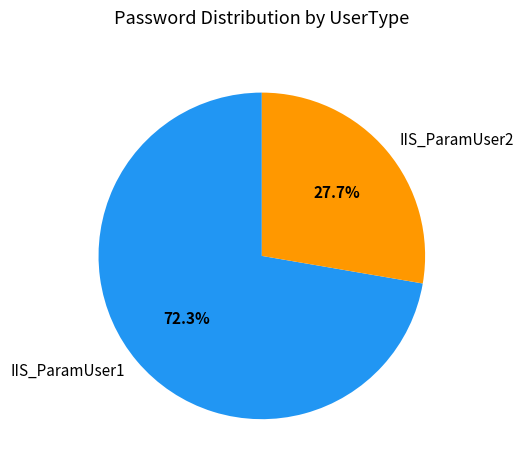

What is the total percentage of IIS_ParamUser1 and IIS_ParamUser2?

100.0%